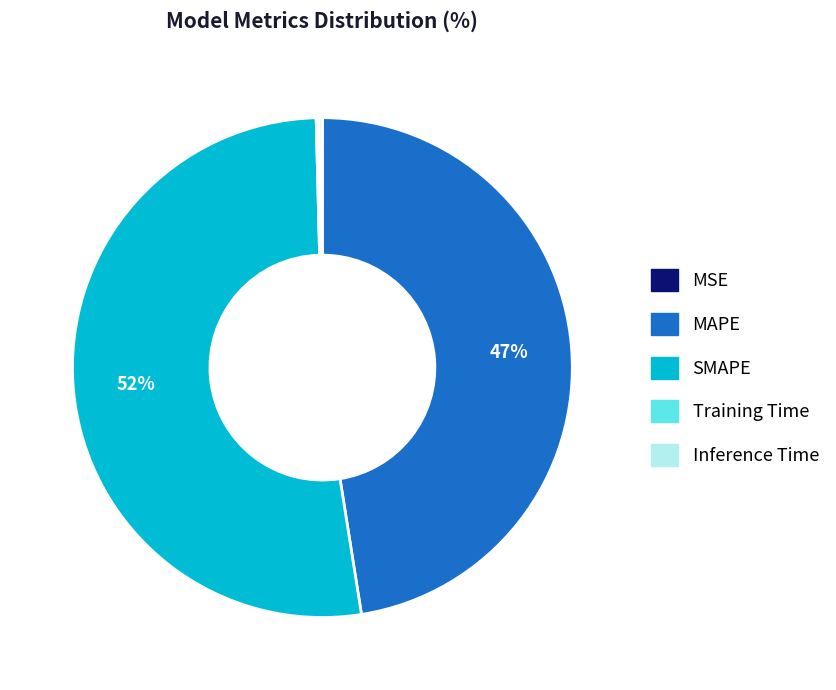

Is there any slice that represents more than half of the pie?

Yes